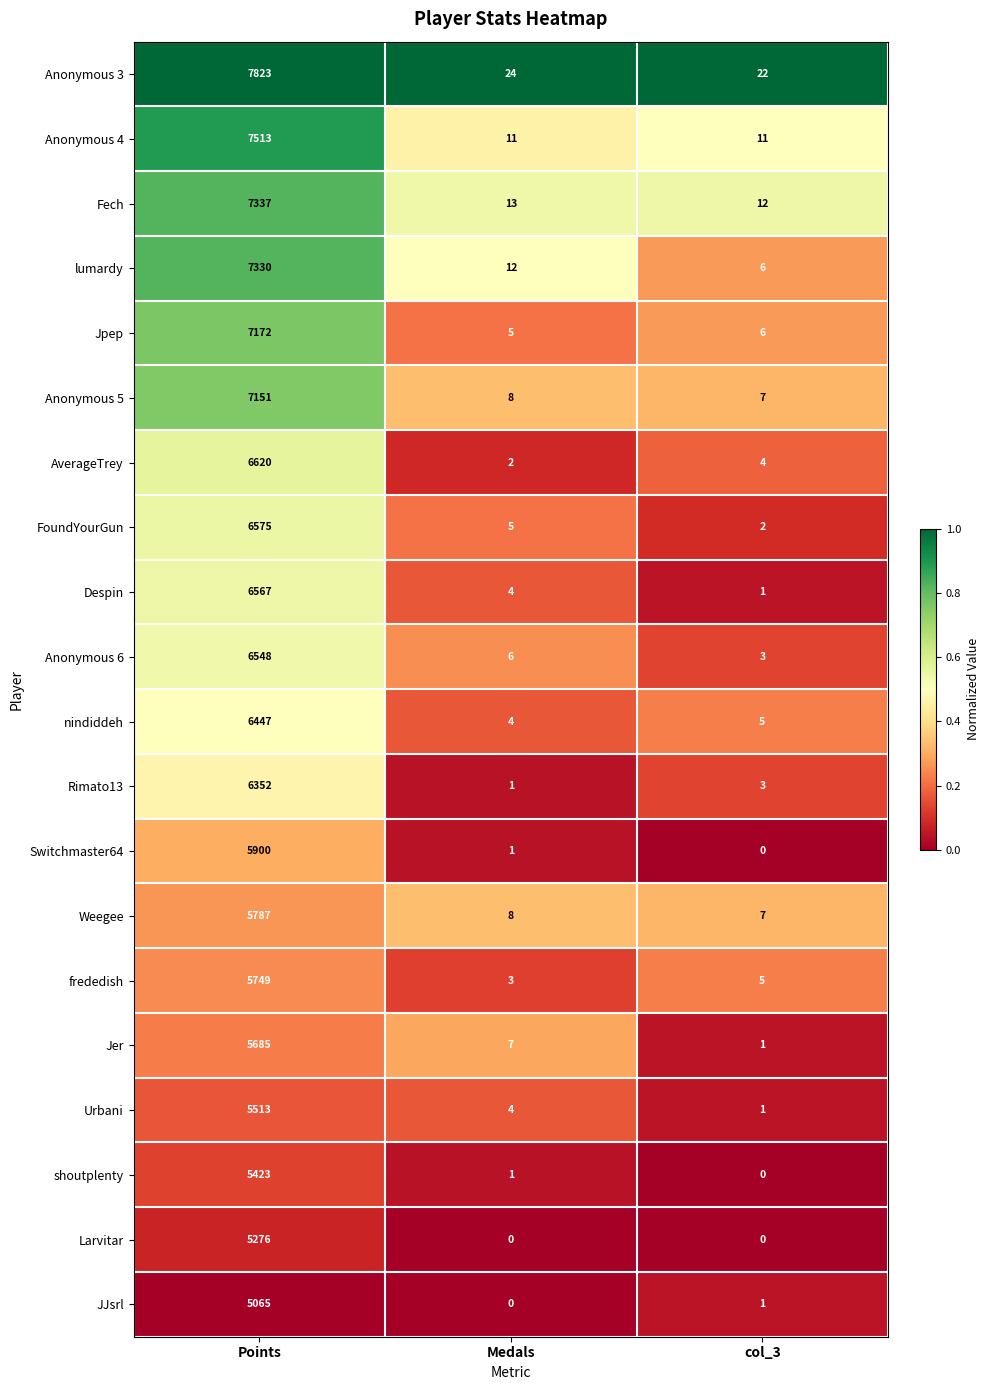

At which label is nindiddeh closest to 3225?

col_3